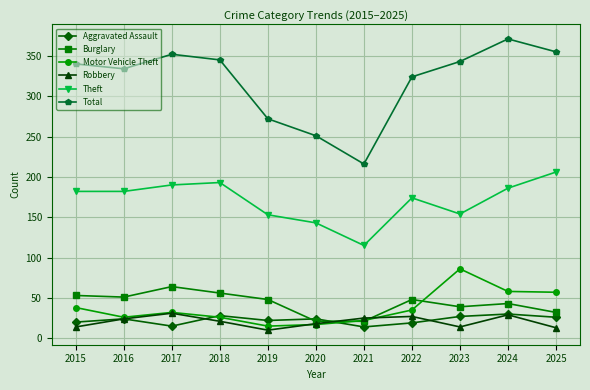

Rank the series at 2022 from highest to lowest value.

Total, Theft, Burglary, Motor Vehicle Theft, Robbery, Aggravated Assault